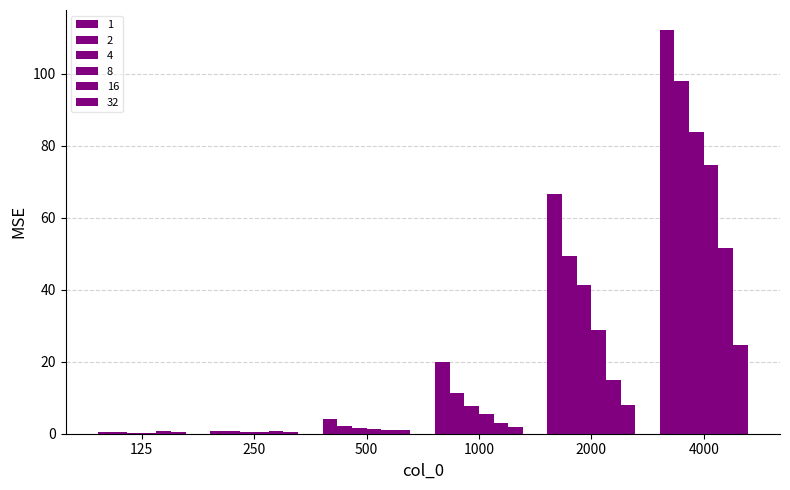

The 1 series shows 91.1 at 2000. True or false?

False